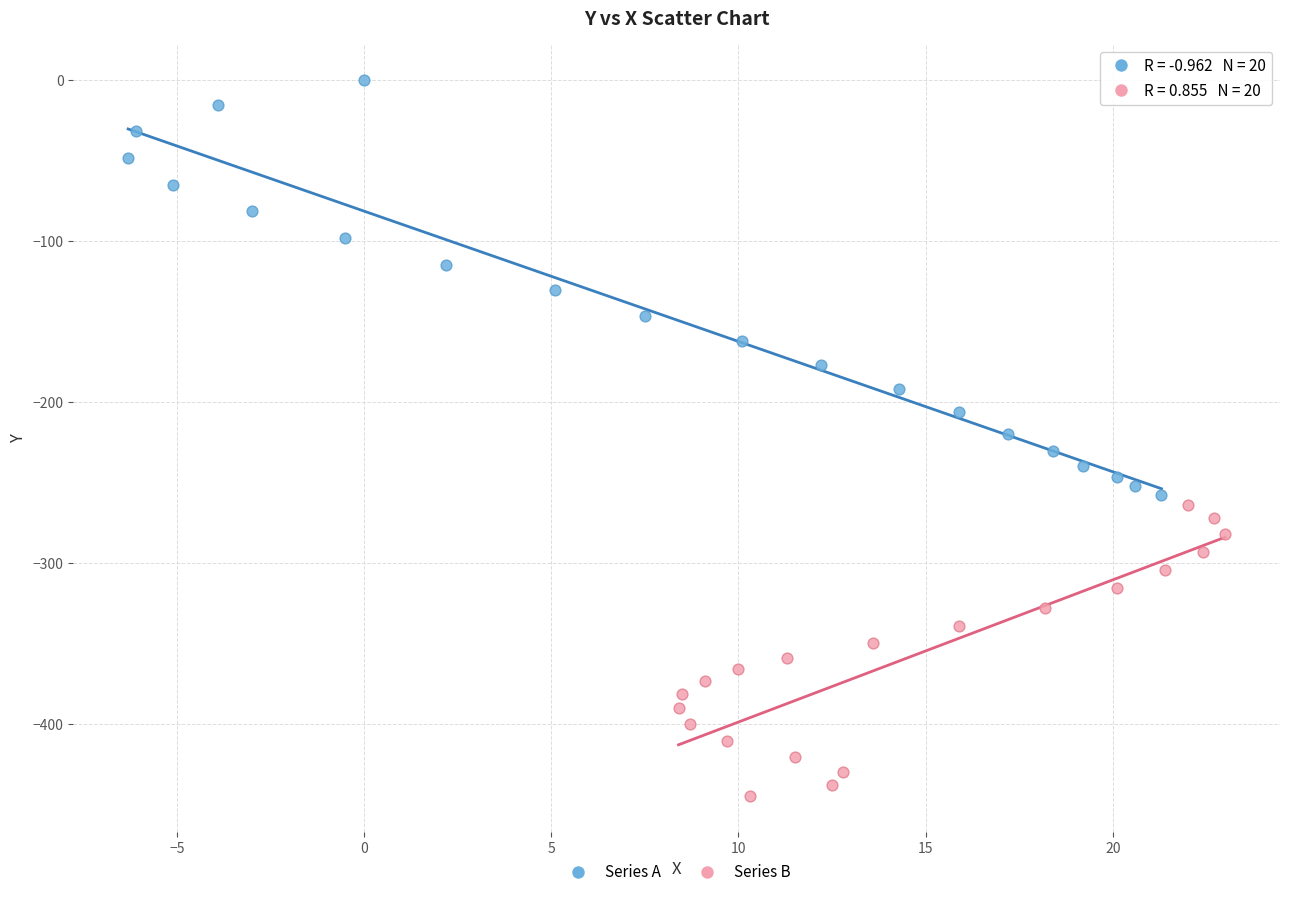

Which series contains the lowest Y value?

Series B